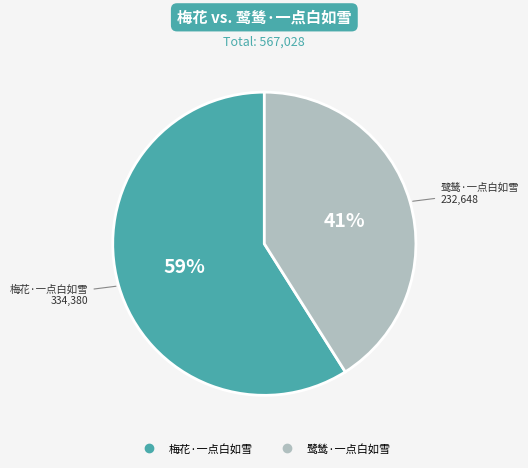

To the nearest percent, what is the combined percentage of 梅花·一点白如雪 and 鹭鸶·一点白如雪?

100%